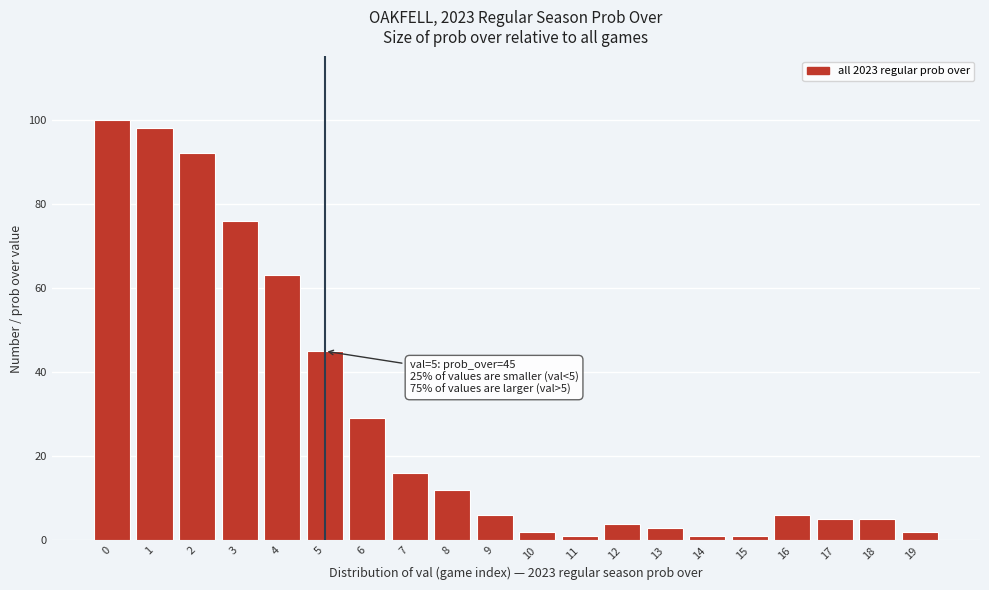

Reading left to right, what are all the values shown in this chart?

100	98	92	76	63	45	29	16	12	6	2	1	4	3	1	1	6	5	5	2